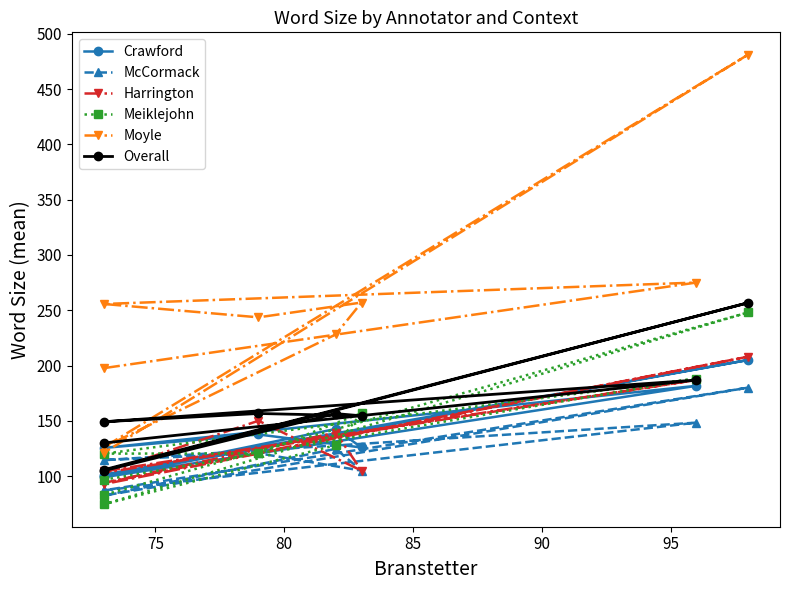

What is the value of the Crawford point at the 4th from the left?

137.7